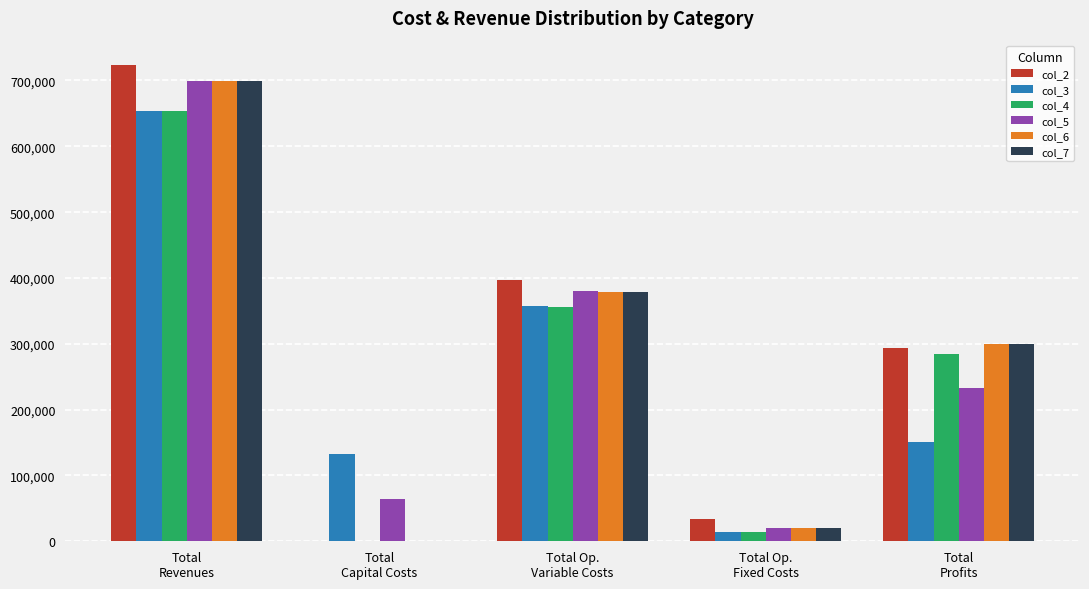

What is the highest value of the col_2 series?

724295.7